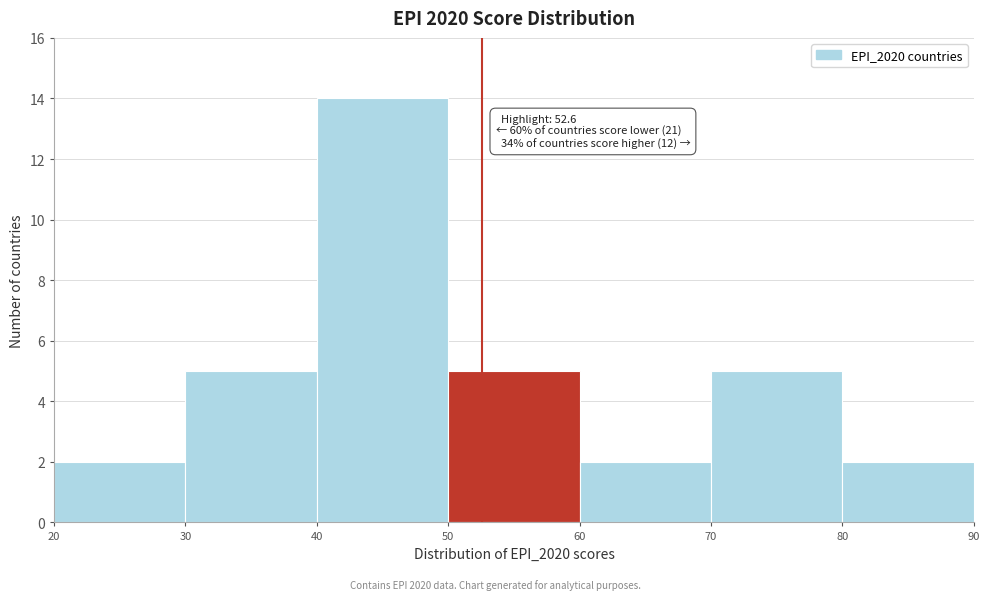

Which range on the x-axis has the tallest bar?

40 to 50